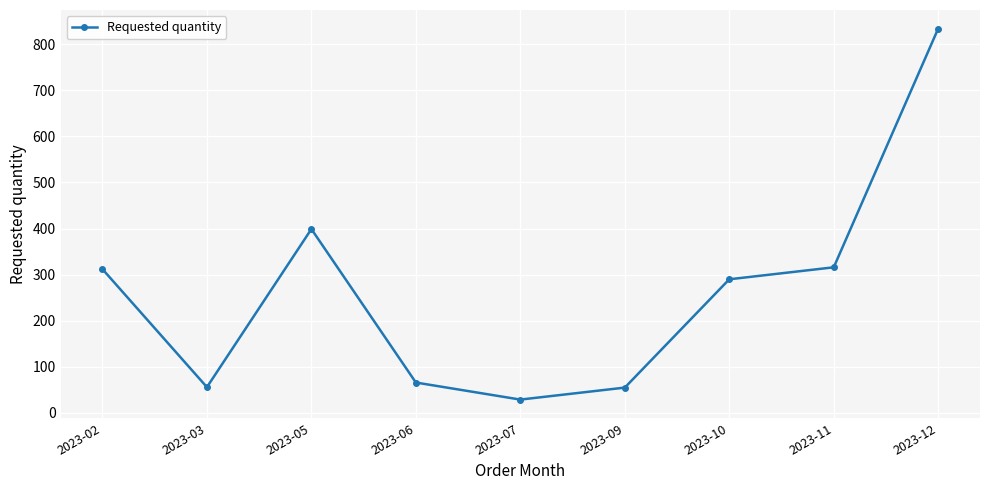

What is the change in value from 2023-05 to 2023-10?

-109